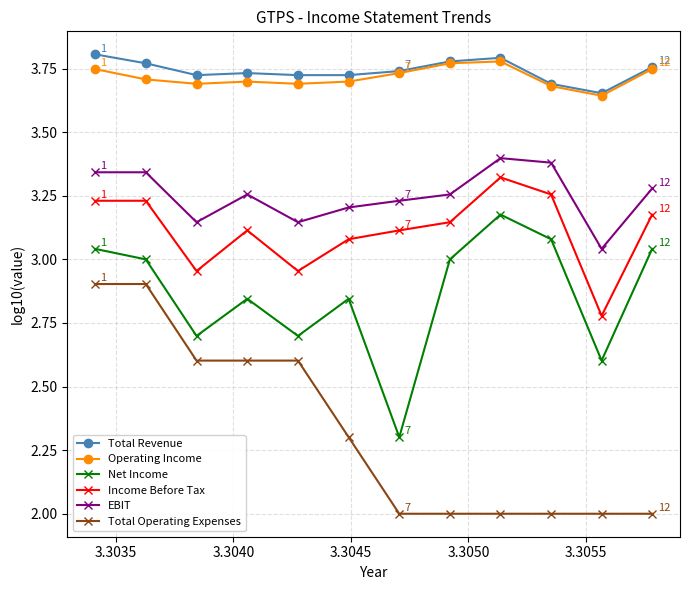

How many interior local valleys does the Income Before Tax series have?

3